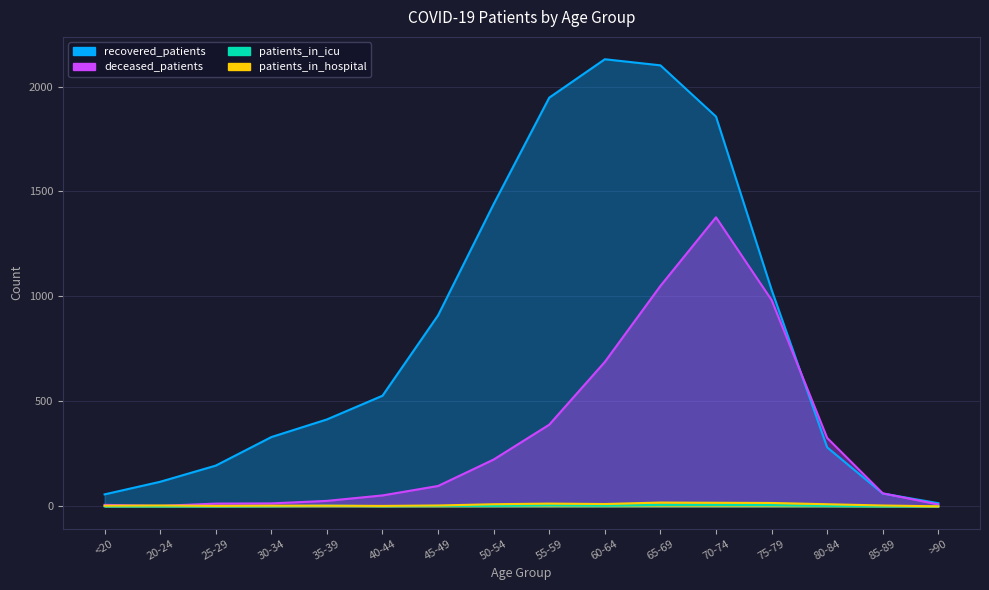

True or false: patients_in_hospital has a value of 2 at 20-24.

False